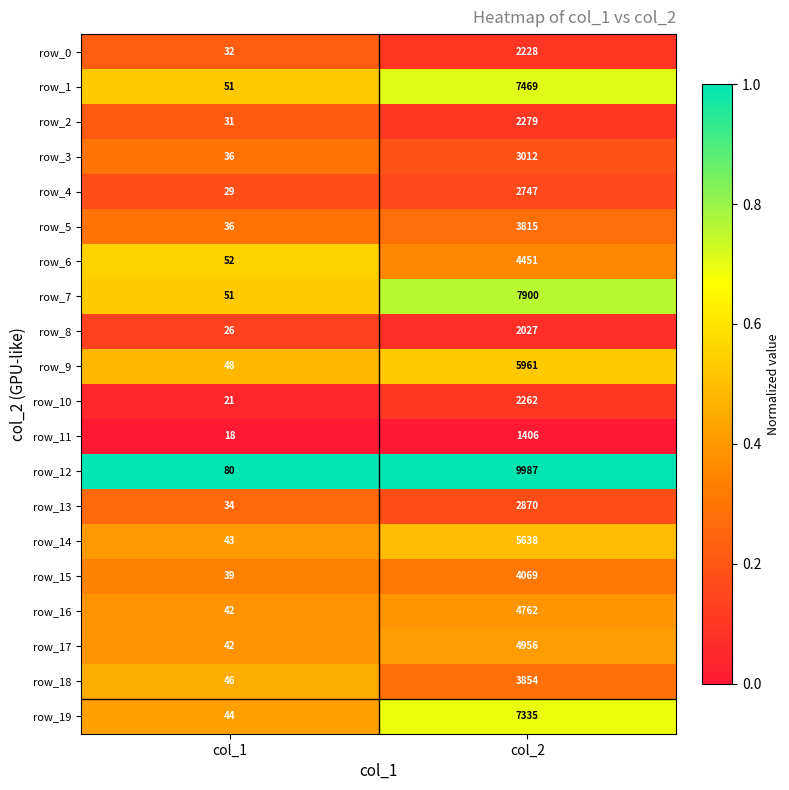

At which label does row_6 reach its minimum?

col_1